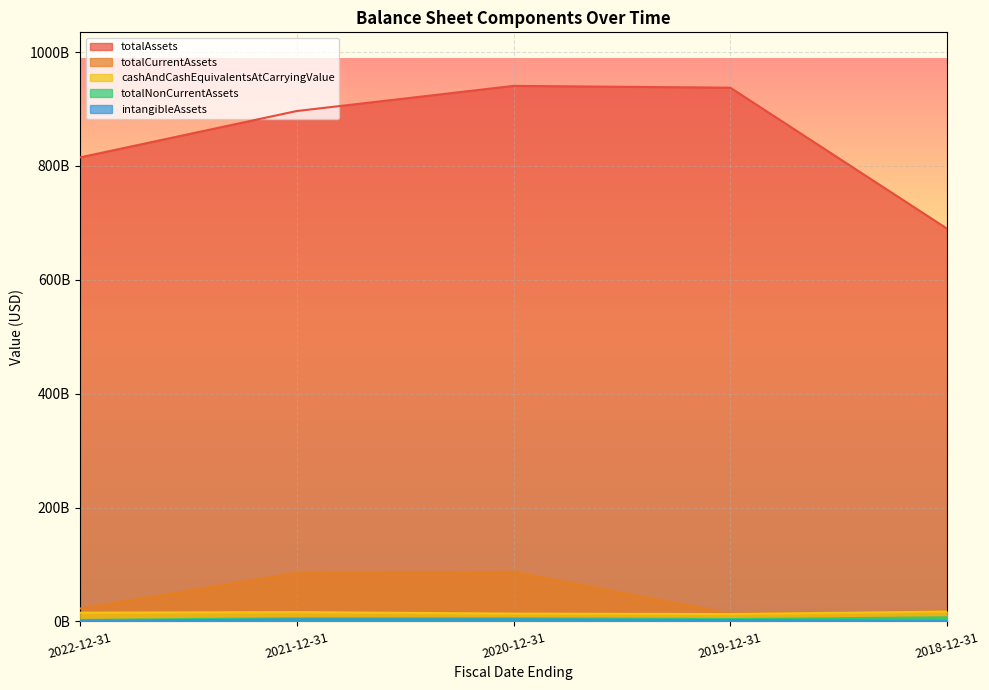

Reading left to right, list all the values displayed in this chart.

totalAssets: 2018-12-31=689917000000	2019-12-31=937582000000	2020-12-31=940722000000	2021-12-31=896552000000	2022-12-31=815078000000
totalCurrentAssets: 2018-12-31=18055000000	2019-12-31=13919000000	2020-12-31=87161000000	2021-12-31=85474000000	2022-12-31=22585000000
cashAndCashEquivalentsAtCarryingValue: 2018-12-31=17251000000	2019-12-31=12888000000	2020-12-31=13701000000	2021-12-31=16327000000	2022-12-31=15353000000
totalNonCurrentAssets: 2018-12-31=7129000000	2019-12-31=4135000000	2020-12-31=5475000000	2021-12-31=5476000000	2022-12-31=2540000000
intangibleAssets: 2018-12-31=1394000000	2019-12-31=2423000000	2020-12-31=3615000000	2021-12-31=3613000000	2022-12-31=1211000000